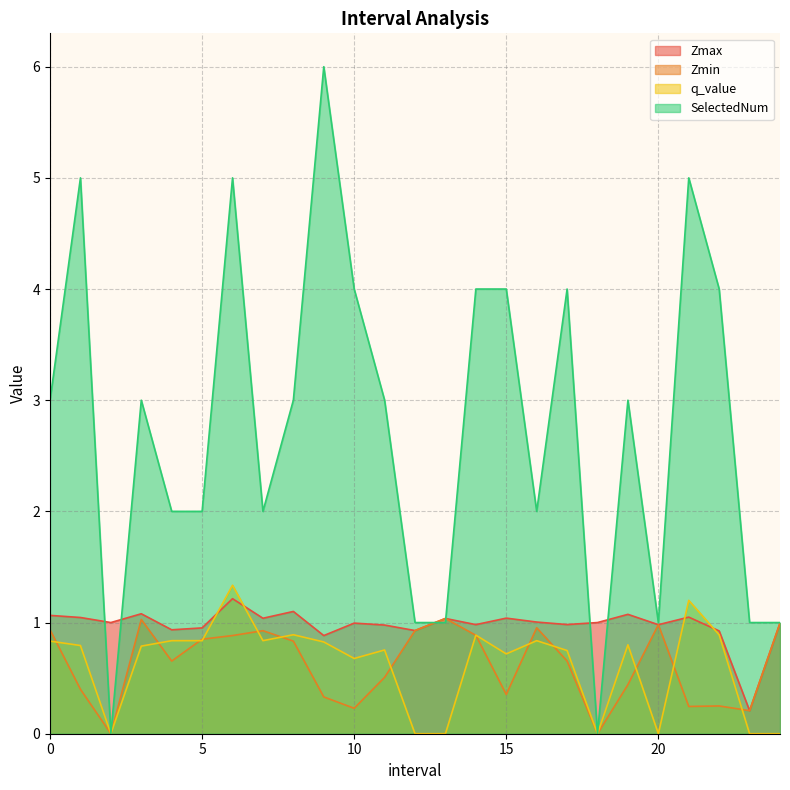

What is the label of the 21st point from the right?

4.0